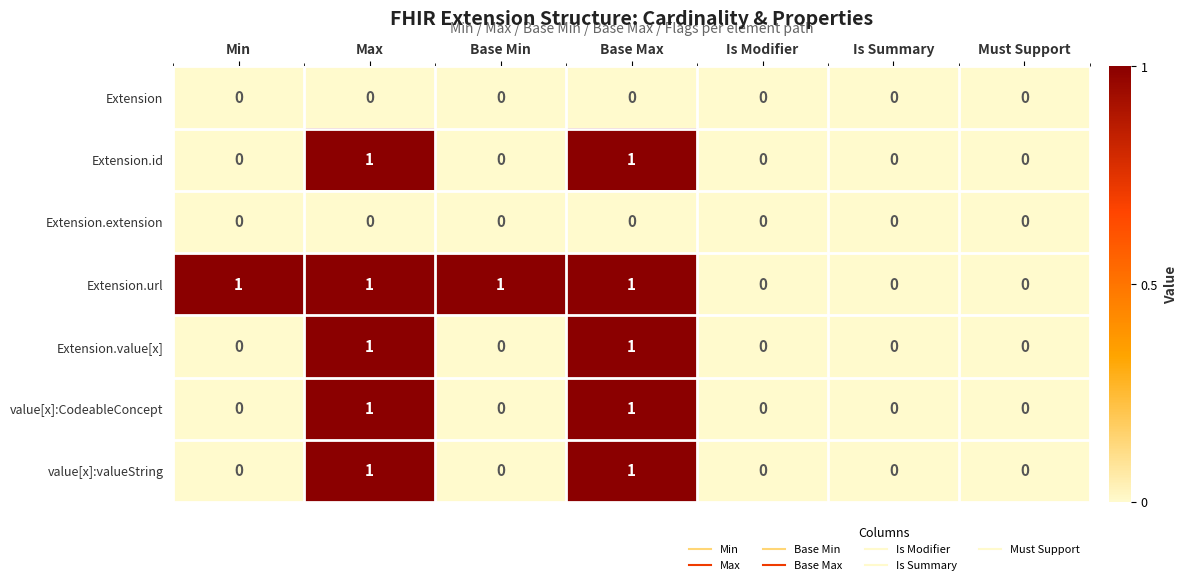

True or false: value[x]:valueString has a value of 0 at Max.

False